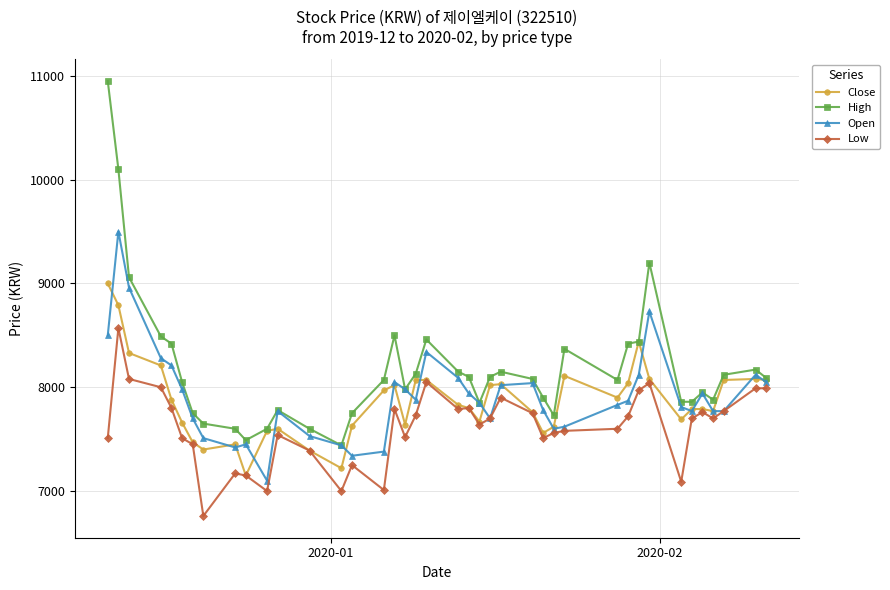

Which series has the largest range (max minus min)?

High